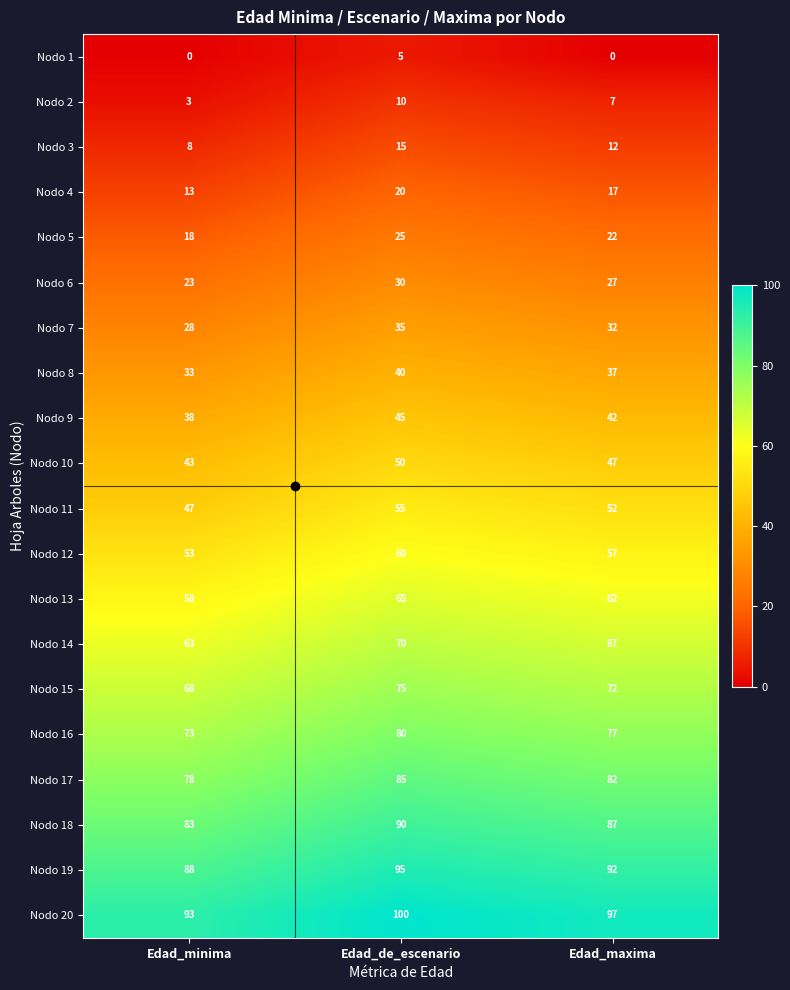

What is the difference between the highest and lowest values at Edad_de_escenario?

95